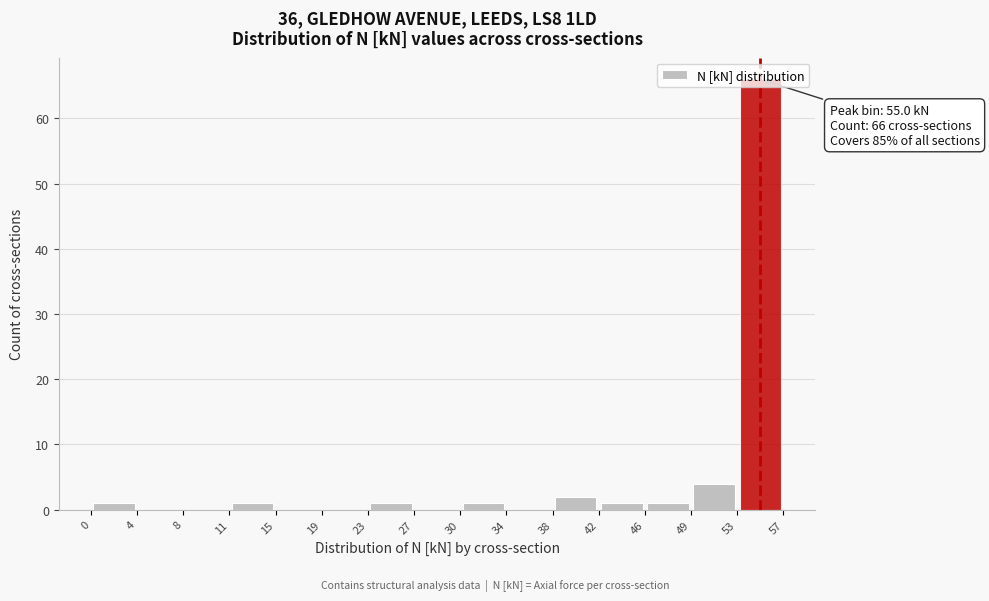

Which range on the x-axis has the tallest bar?

53 to 57